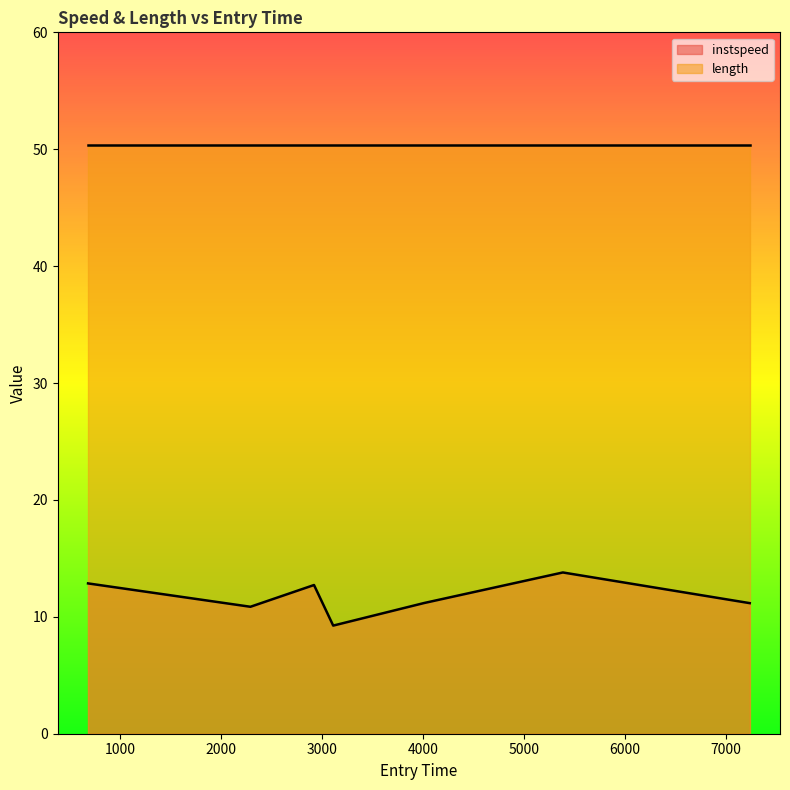

What is the value of the 3rd point from the left?

12.7